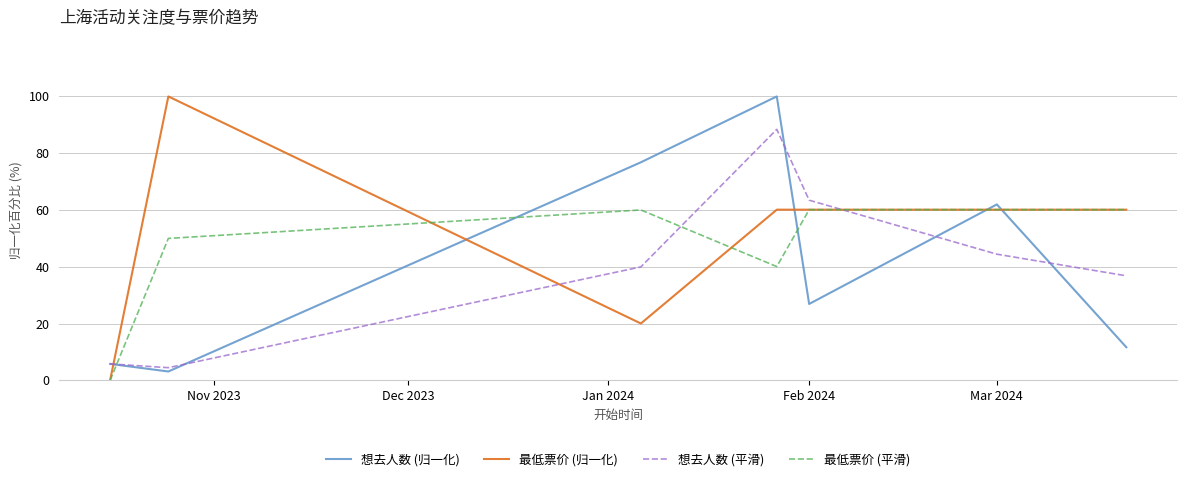

How many lines are shown in the chart?

4